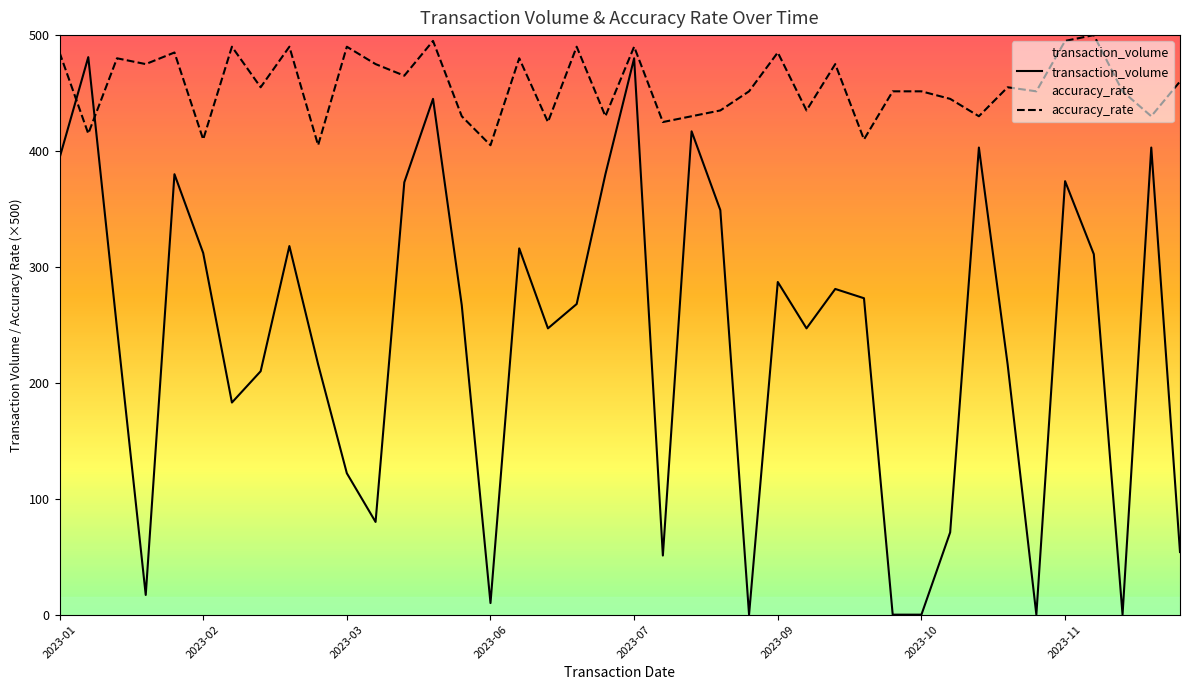

What is the difference between the highest and lowest values at 36?

189.0